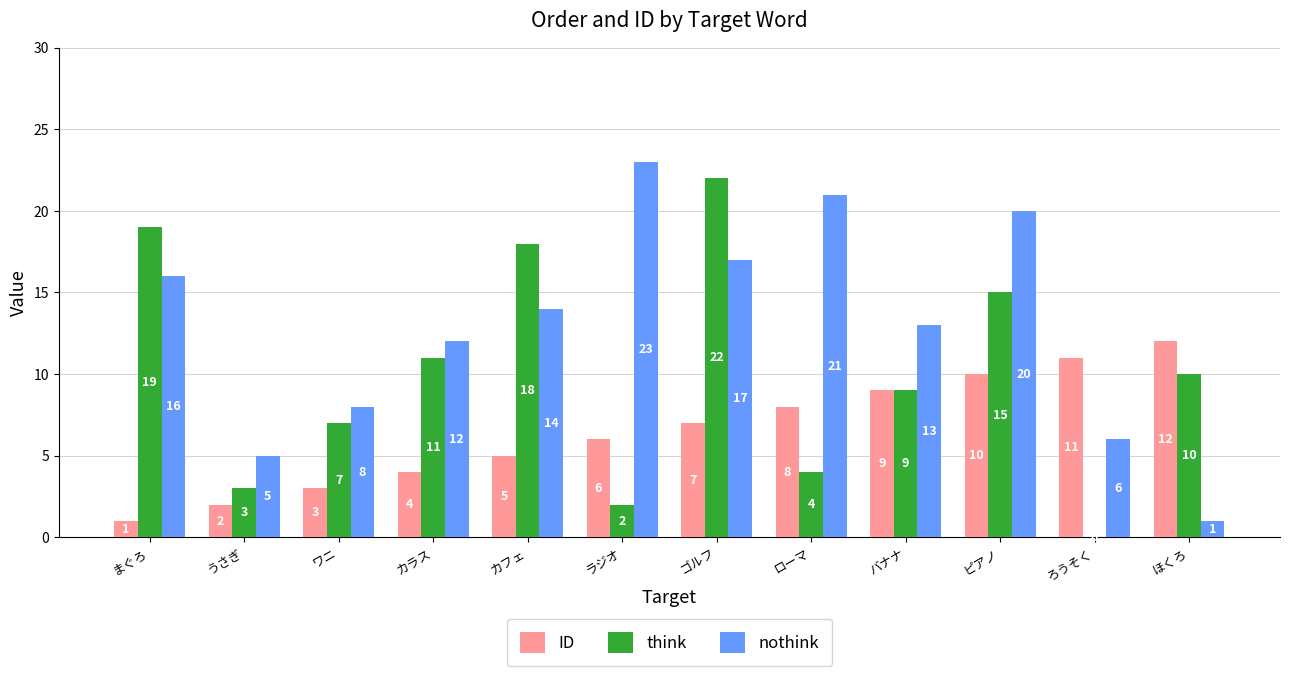

Is the value of nothink at ピアノ greater than the value of think at ほくろ?

Yes